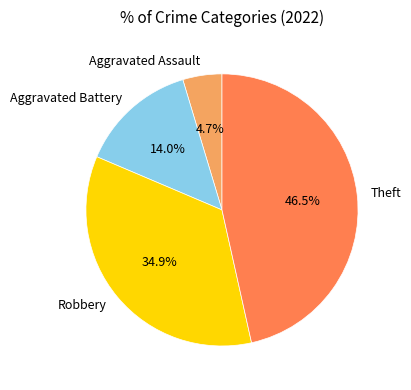

How many segments does this pie chart have?

4